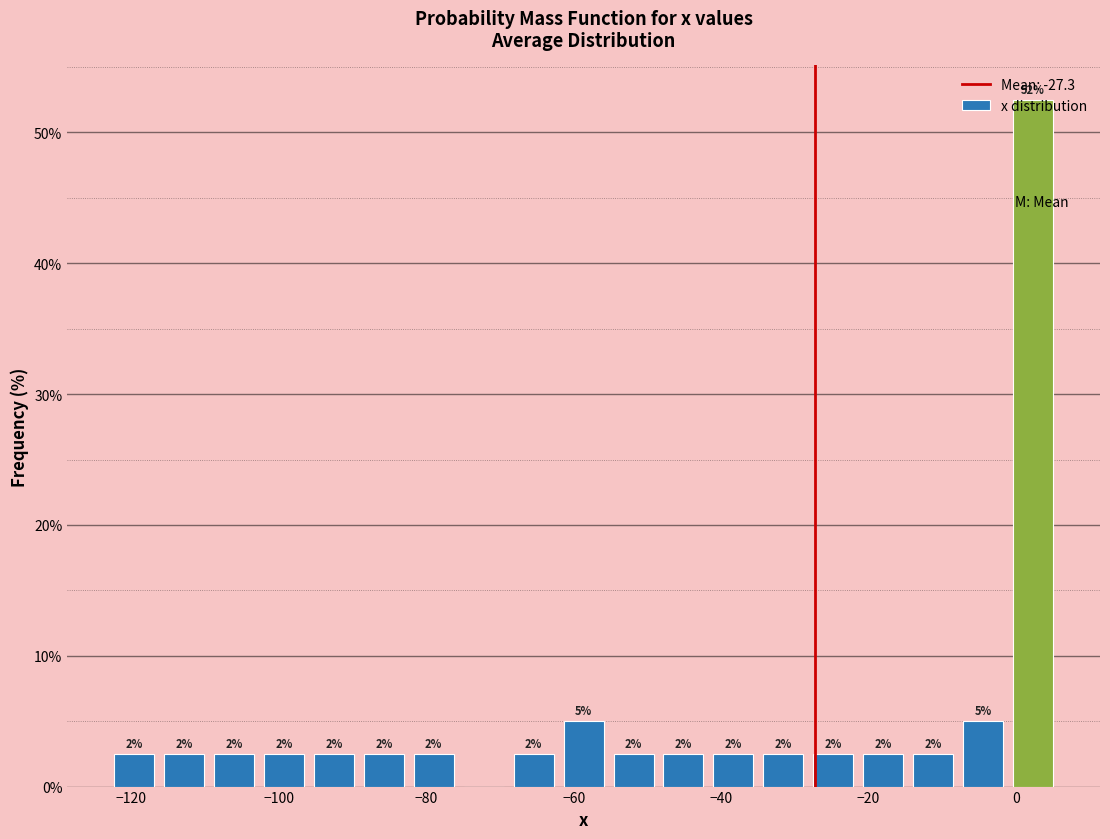

Around what value on the x-axis is the tallest bar? Give the approximate position of its centre, as read against the axis.

2